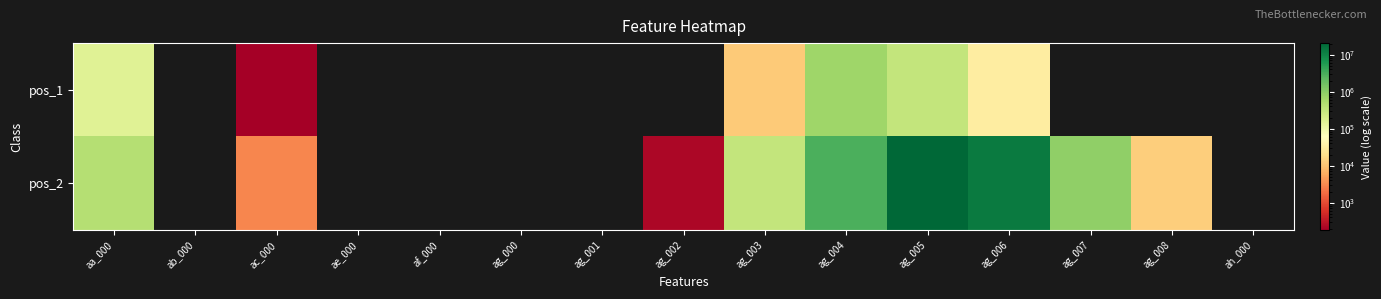

Which series has the largest range (max minus min)?

pos_2